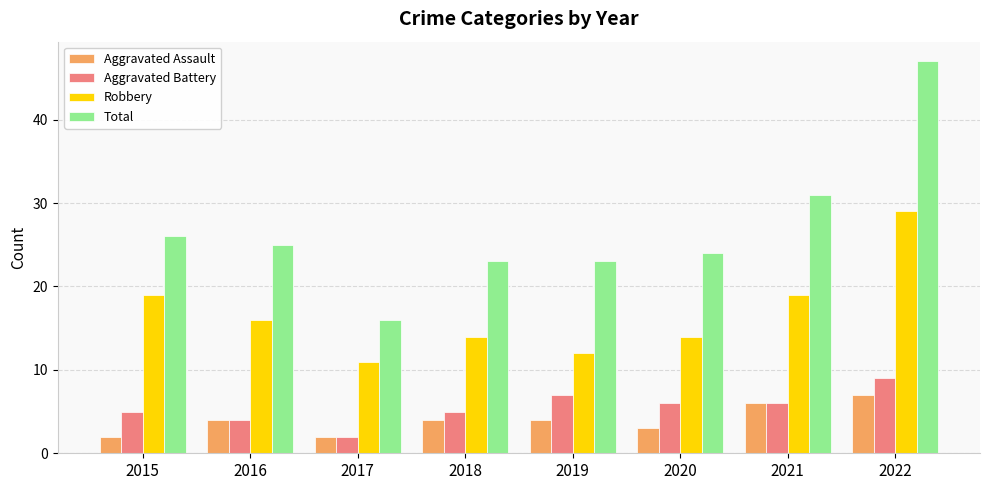

Reading left to right, what are all the values shown in this chart?

Aggravated Assault: 2015=2	2016=4	2017=2	2018=4	2019=4	2020=3	2021=6	2022=7
Aggravated Battery: 2015=5	2016=4	2017=2	2018=5	2019=7	2020=6	2021=6	2022=9
Robbery: 2015=19	2016=16	2017=11	2018=14	2019=12	2020=14	2021=19	2022=29
Total: 2015=26	2016=25	2017=16	2018=23	2019=23	2020=24	2021=31	2022=47